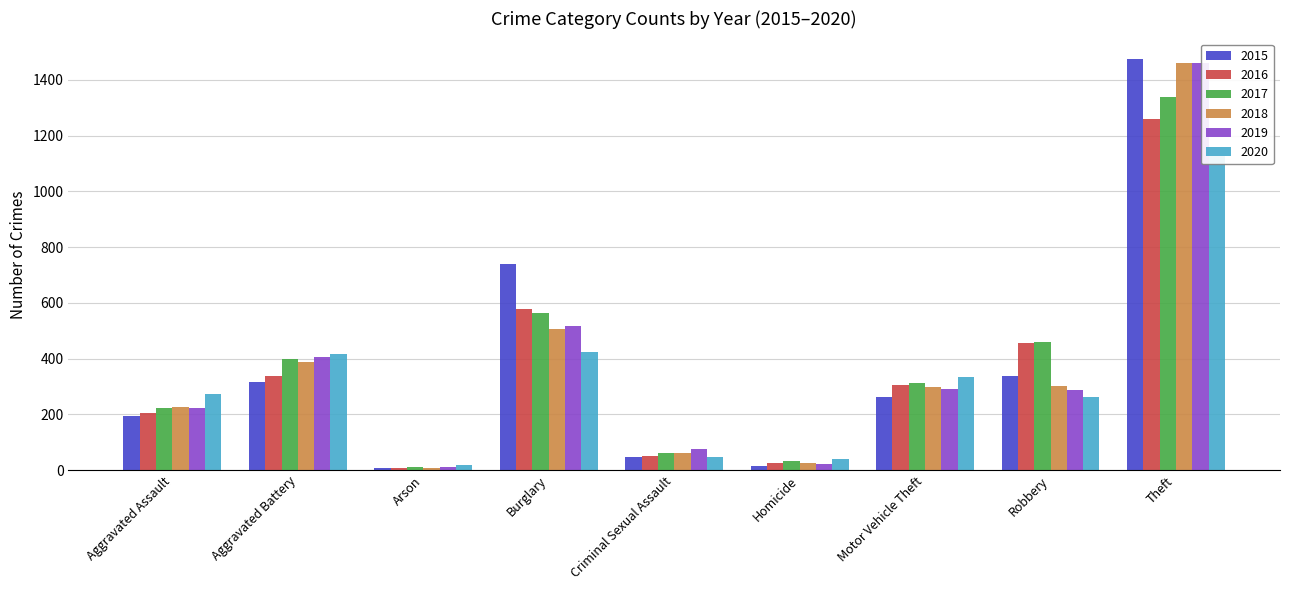

Which label corresponds to the smallest value in the chart?

Arson